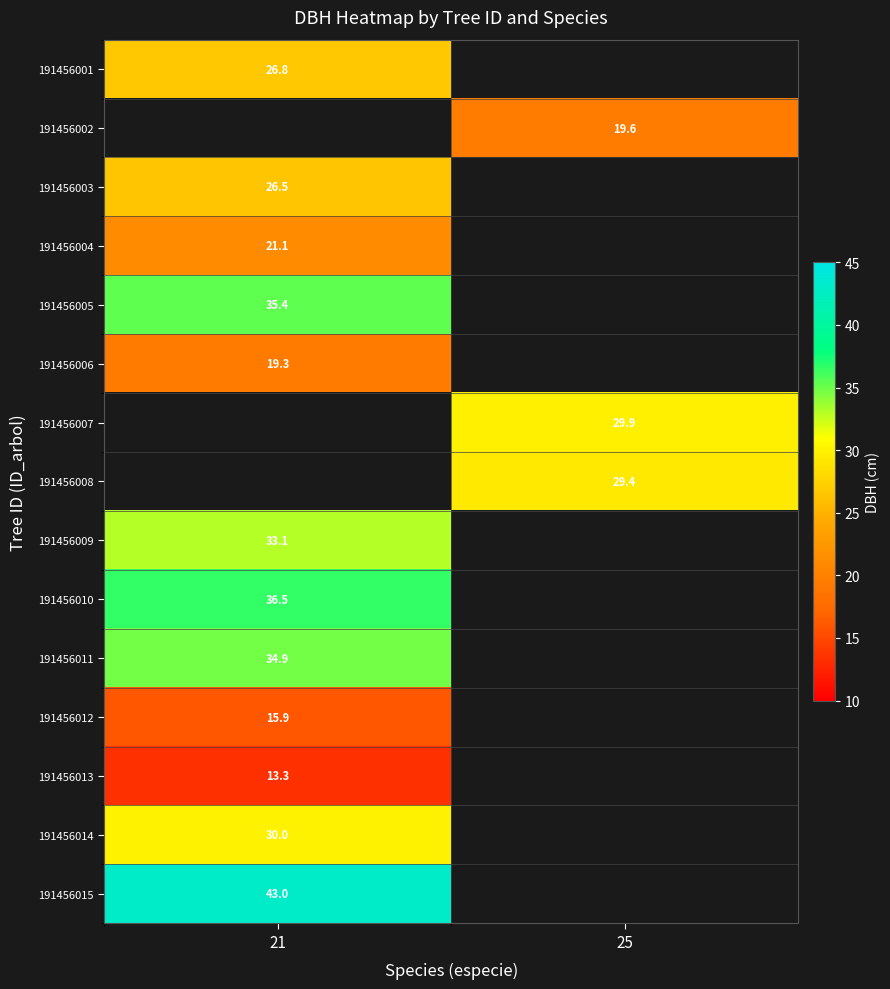

At how many categories does at least one series exceed 15?

2